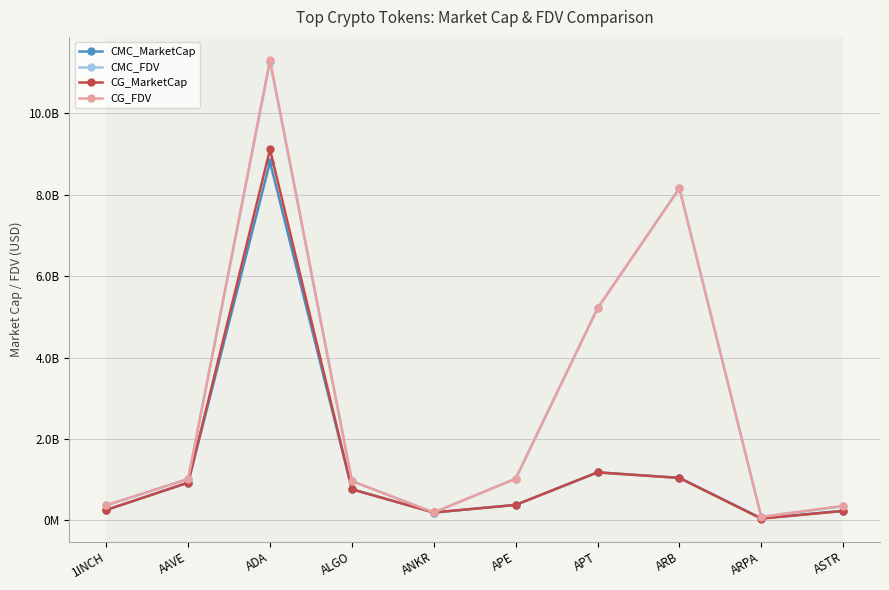

What are all the series names shown in the legend?

CMC_MarketCap, CMC_FDV, CG_MarketCap, CG_FDV